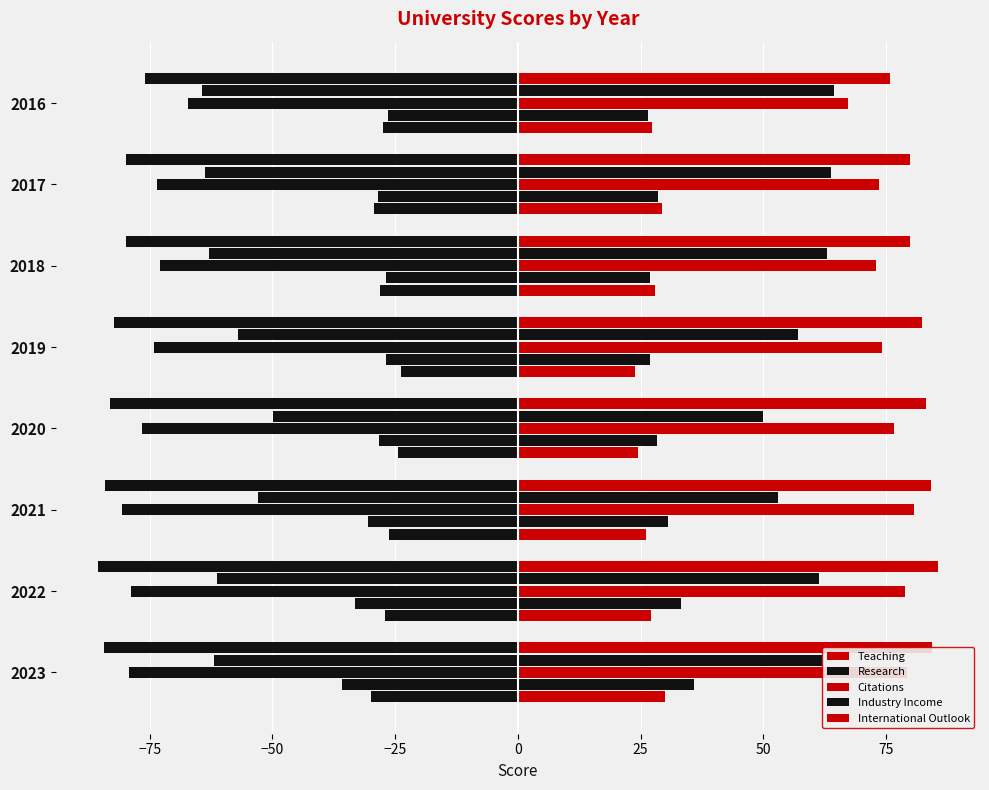

How many series are shown in this chart?

10